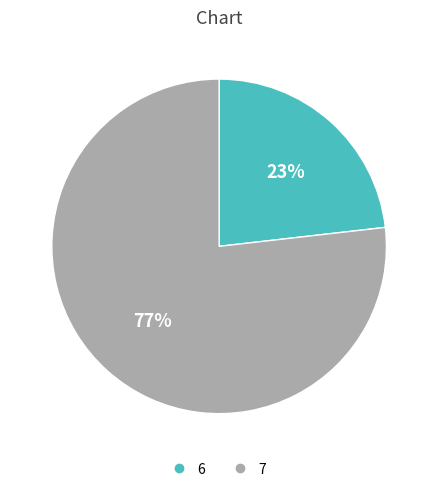

How many slices are in this pie chart?

2